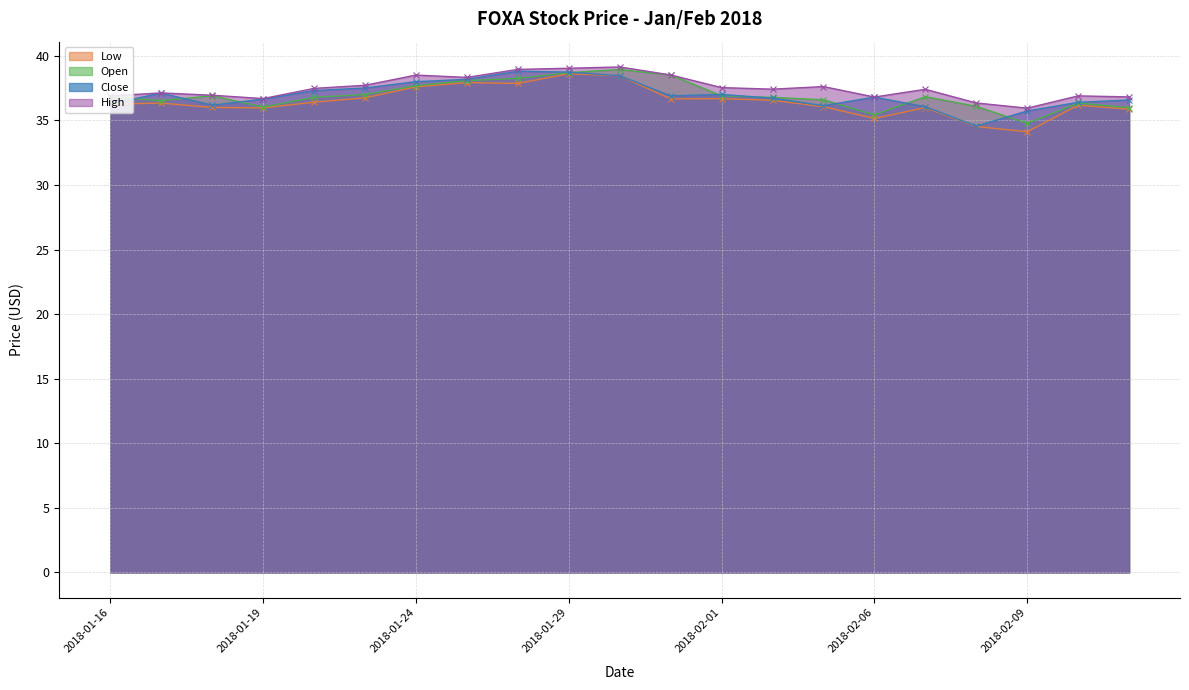

What is the sum of the Low values at 2018-02-02 and 2018-02-09?

70.7